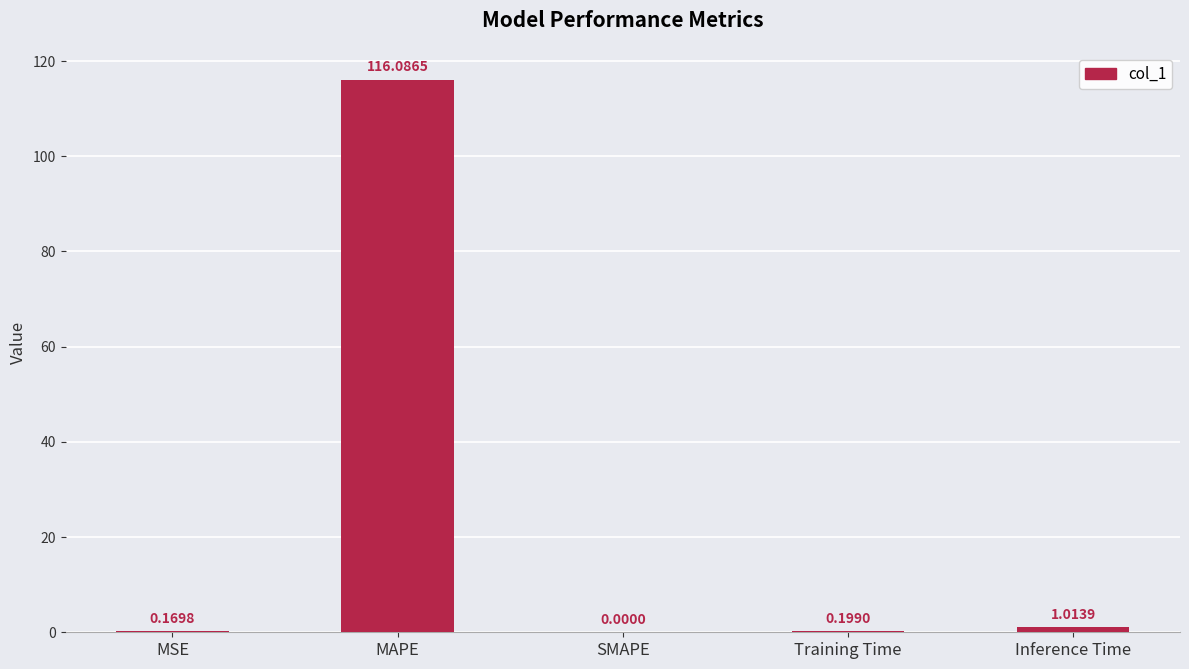

How many values are above zero?

4